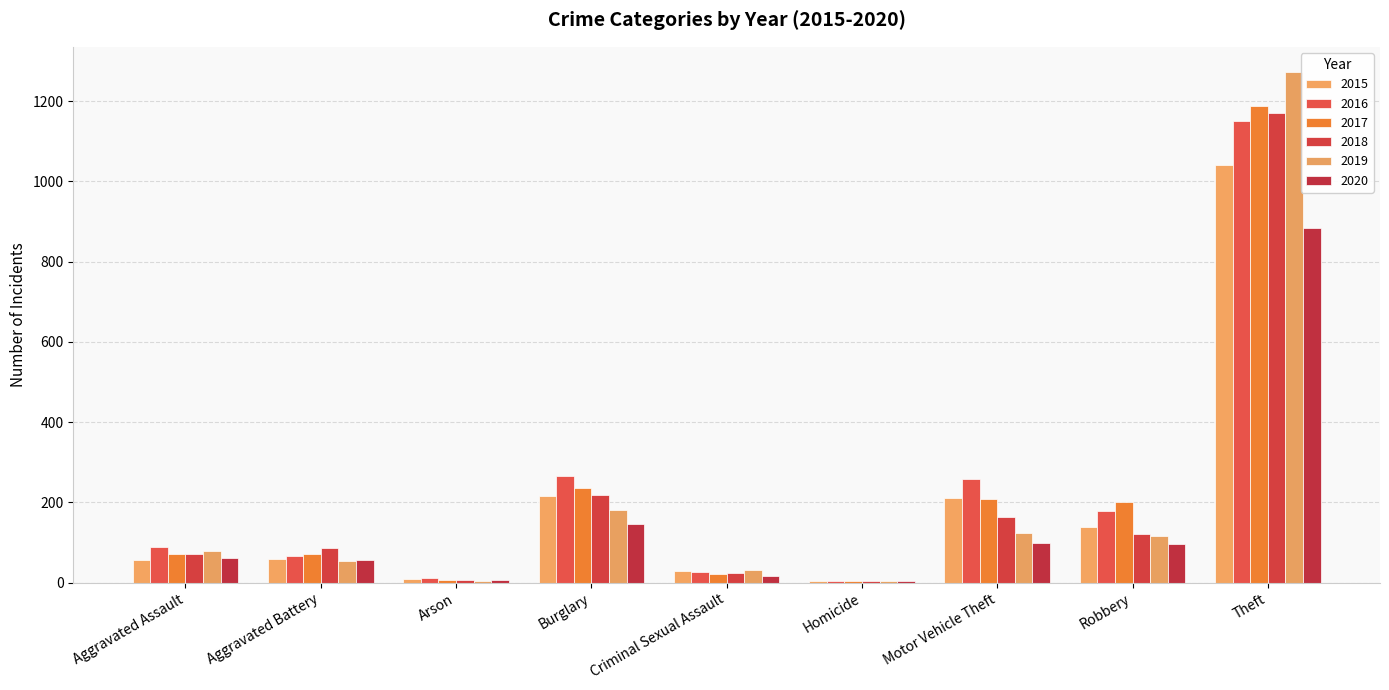

At Theft, list the series in order from smallest to largest.

2020, 2015, 2016, 2018, 2017, 2019